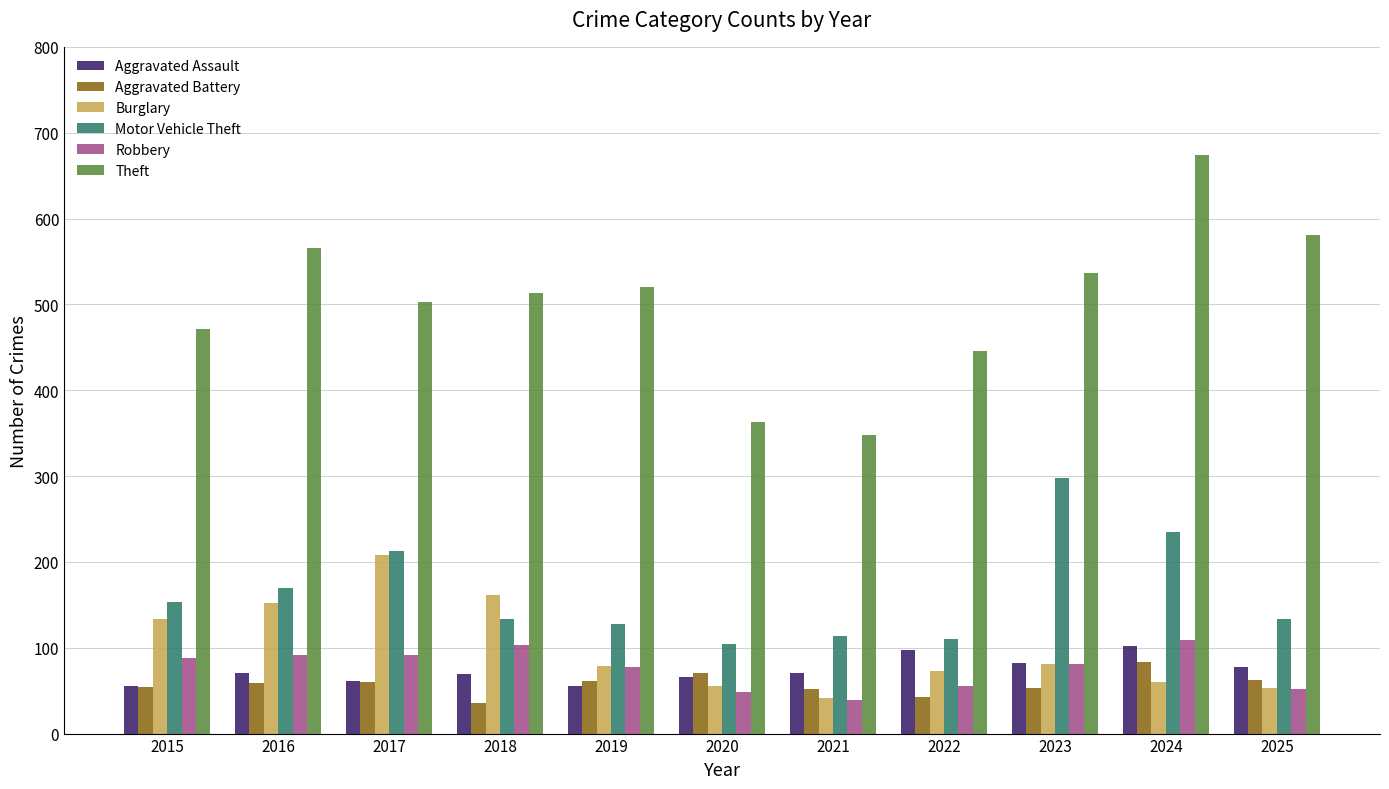

What is the sum of the Aggravated Assault values at 2017 and 2022?

158